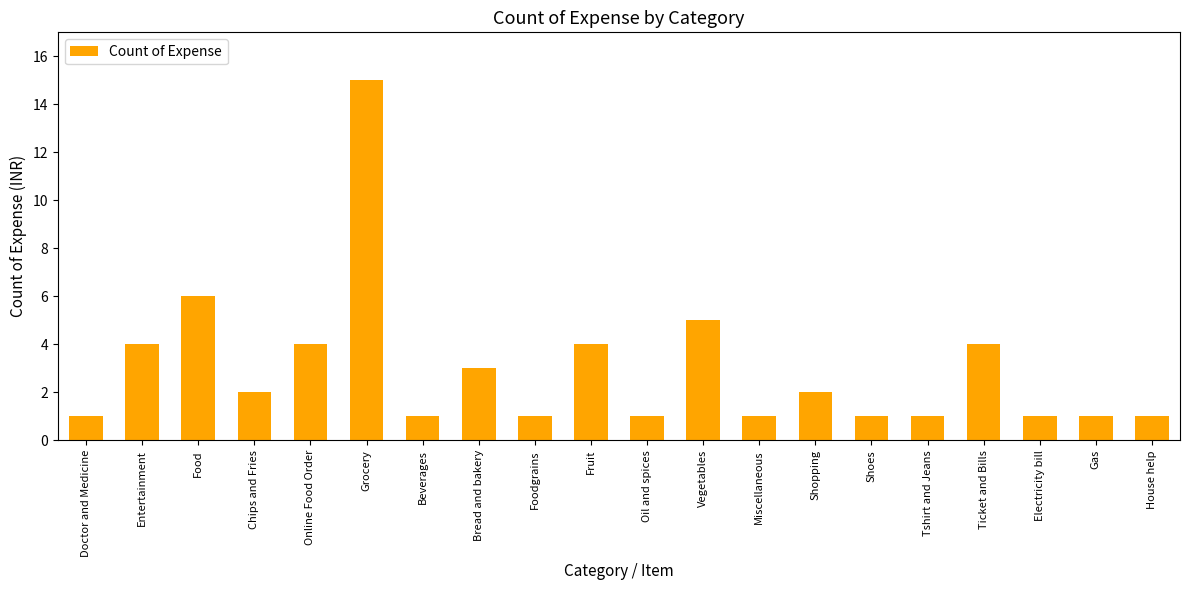

How many series are shown in this chart?

1